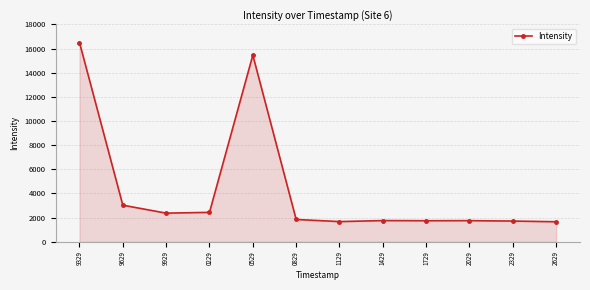

The chart shows a value of 2677.5 at 2029. True or false?

False